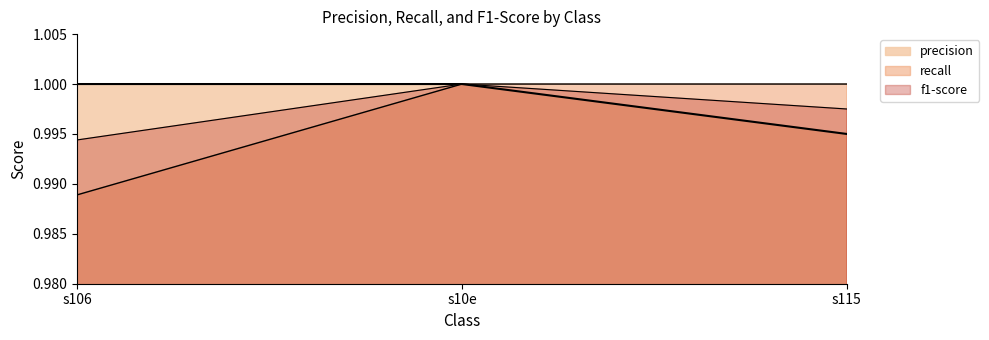

What are all the series names shown in the legend?

precision, recall, f1-score